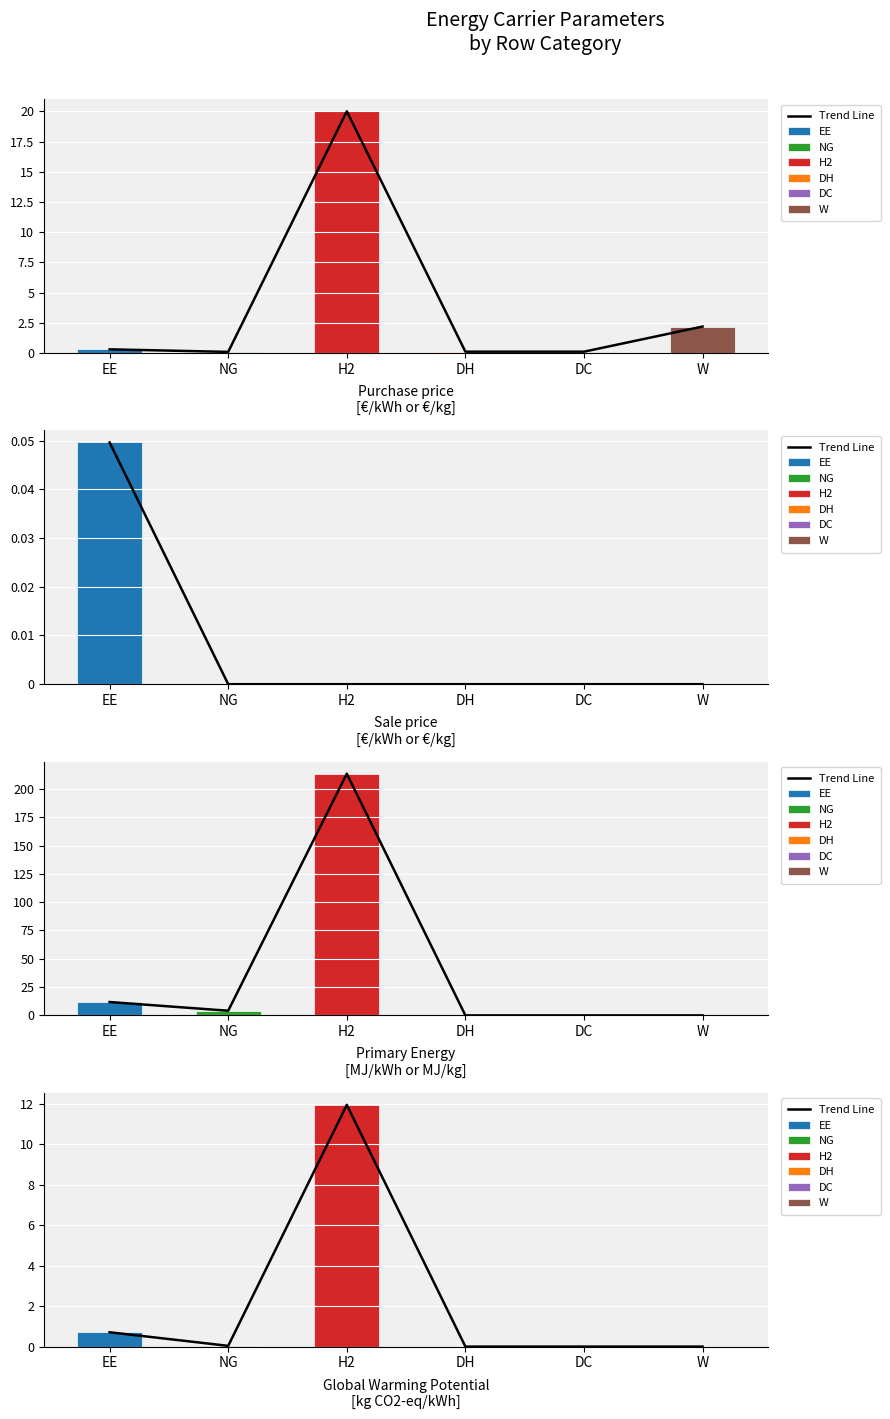

Rank the categories by value from lowest to highest.

DH, DC, W, NG, EE, H2